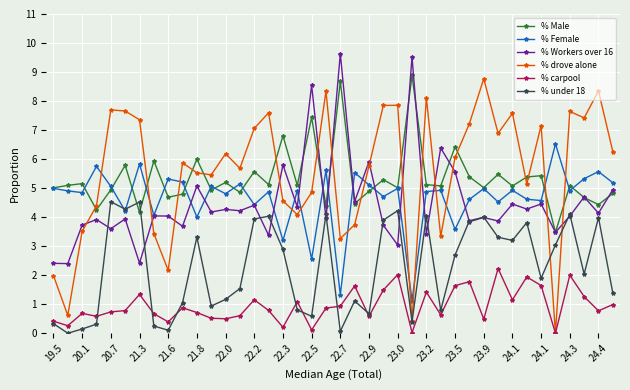

What is the greatest value displayed?

9.6